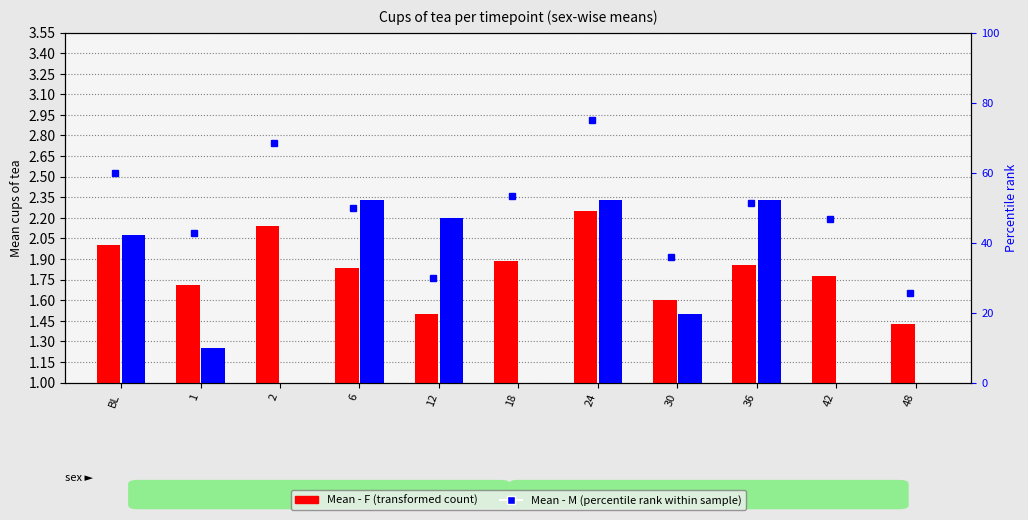

List the labels in order of Mean - F value, largest first.

24, 2, BL, 18, 36, 6, 42, 1, 30, 12, 48